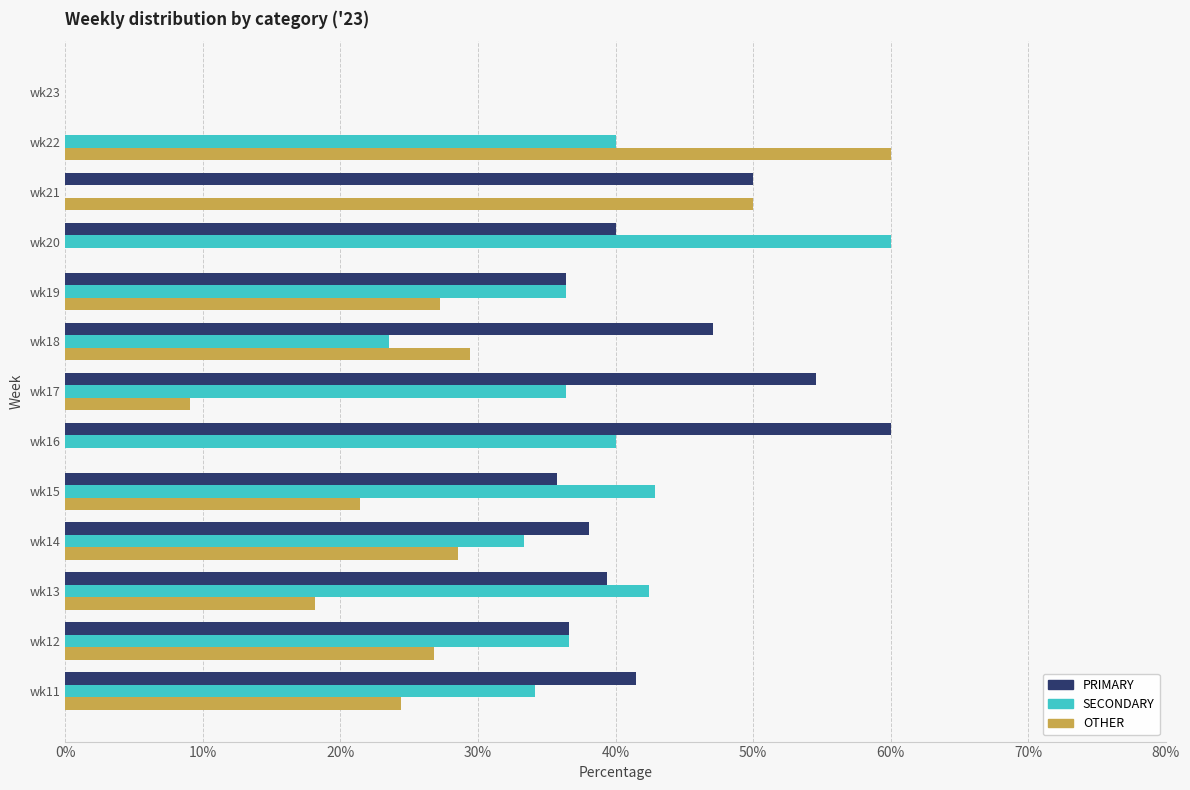

What is the sum of the PRIMARY values at wk19 and wk17?

90.9